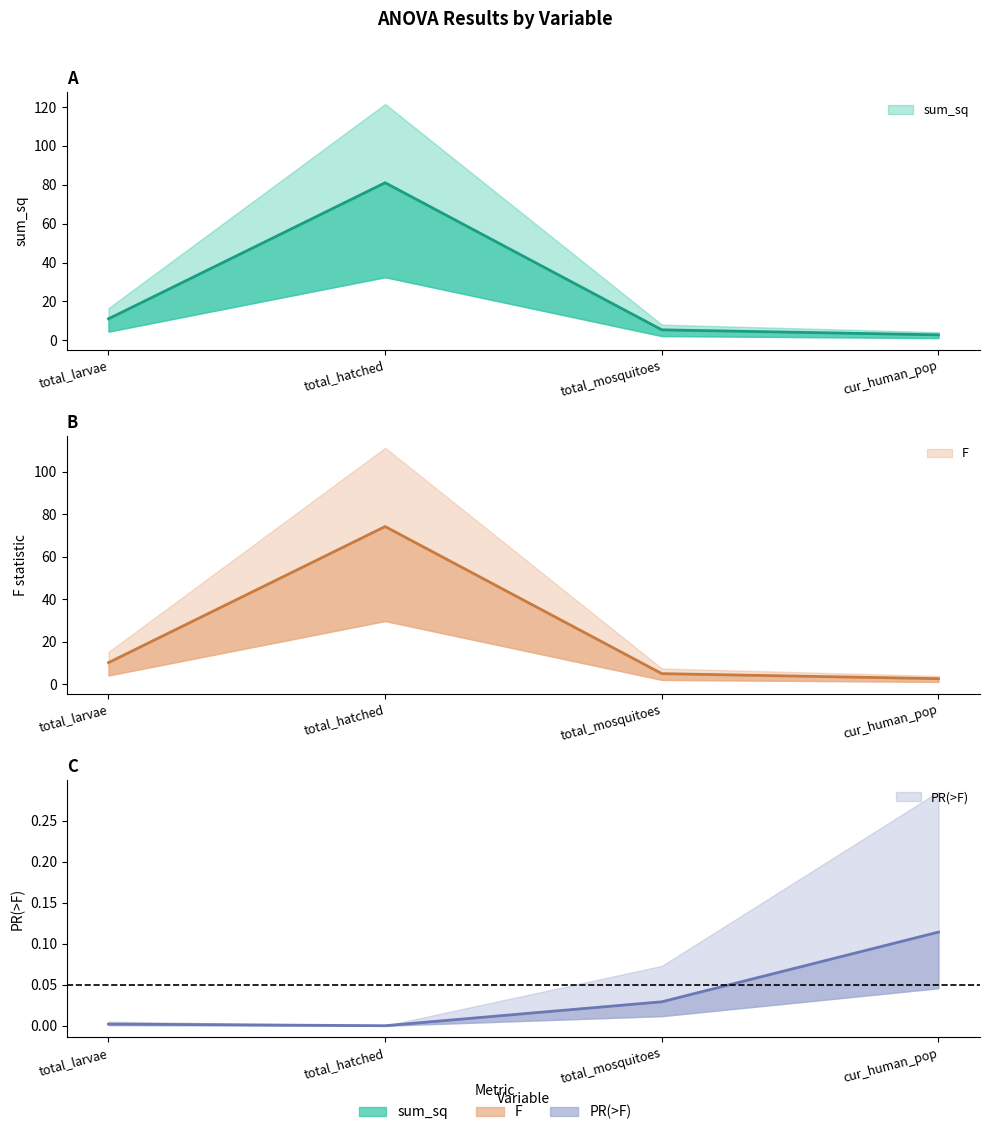

True or false: F and sum_sq intersect in this chart.

False